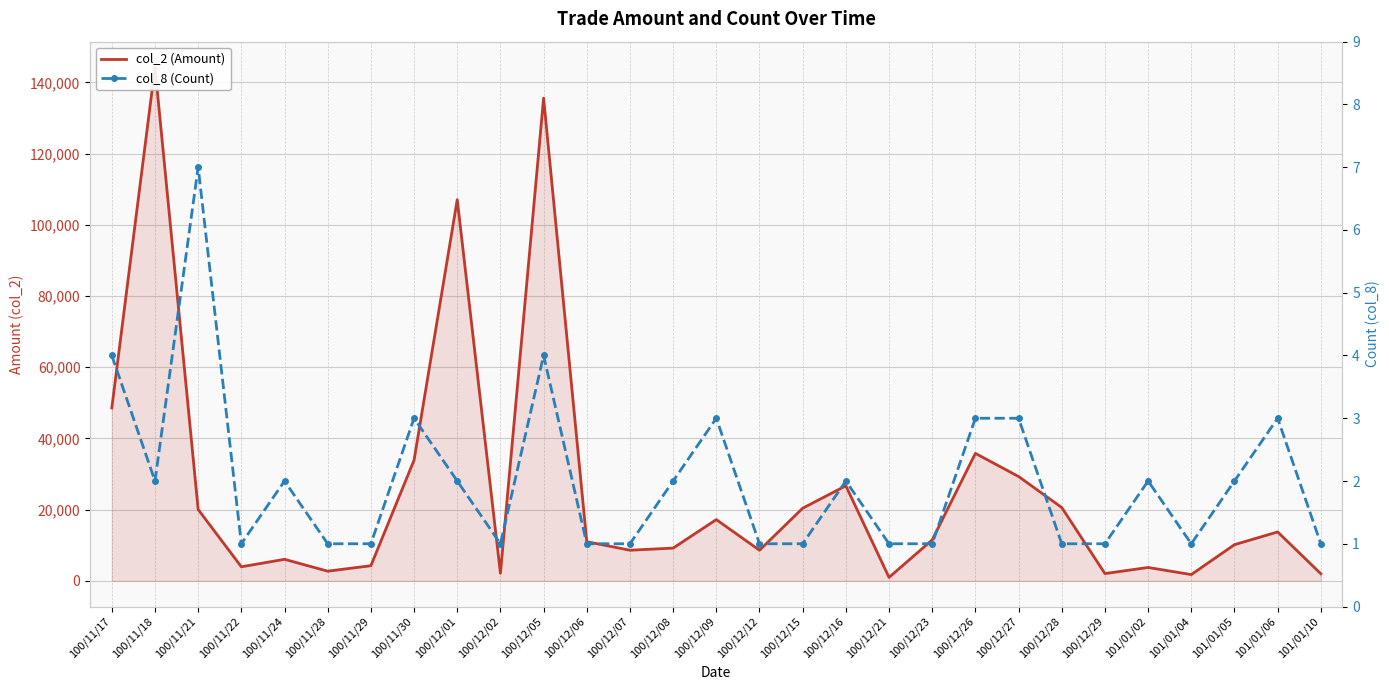

What are all the series names shown in the legend?

col_2 (Amount), col_8 (Count)